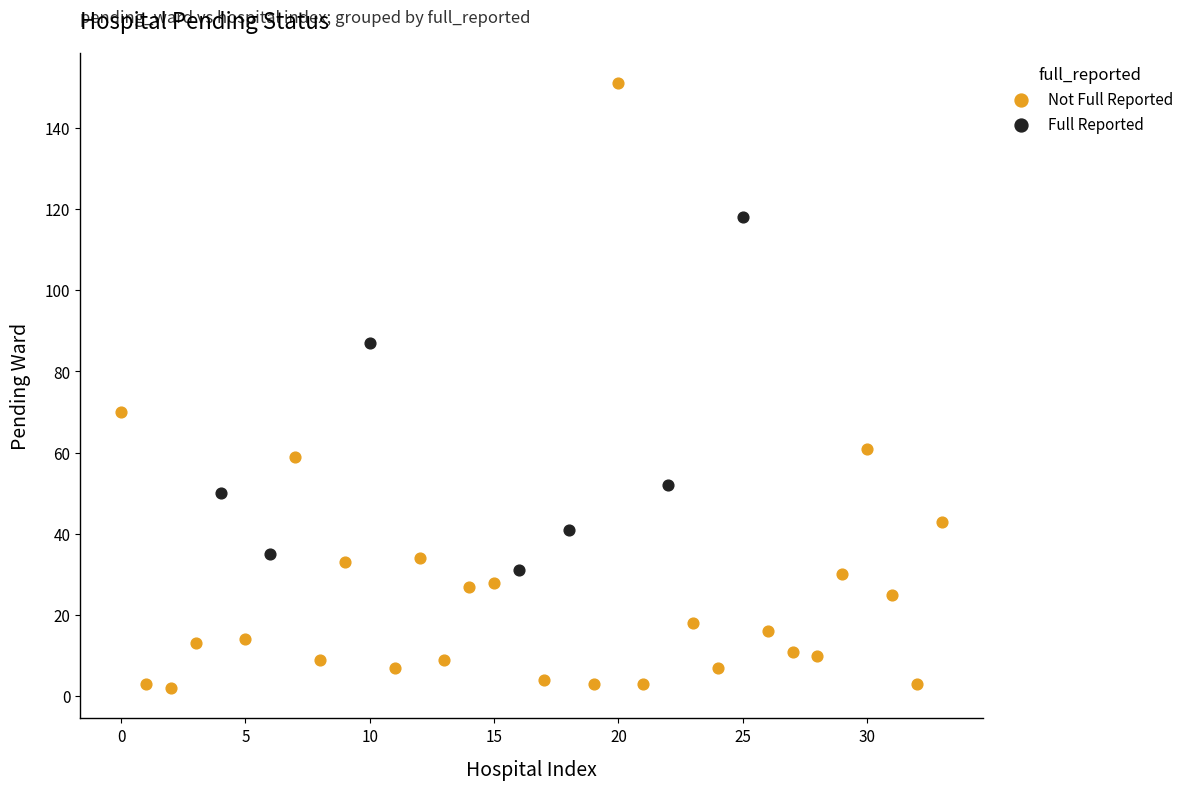

Which series reaches the maximum Y coordinate?

Not Full Reported